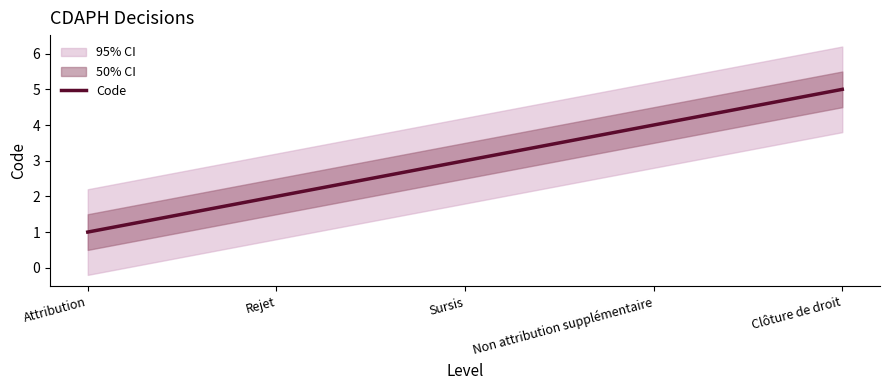

List the labels in order of value, smallest first.

Attribution, Rejet, Sursis, Non attribution supplémentaire, Clôture de droit